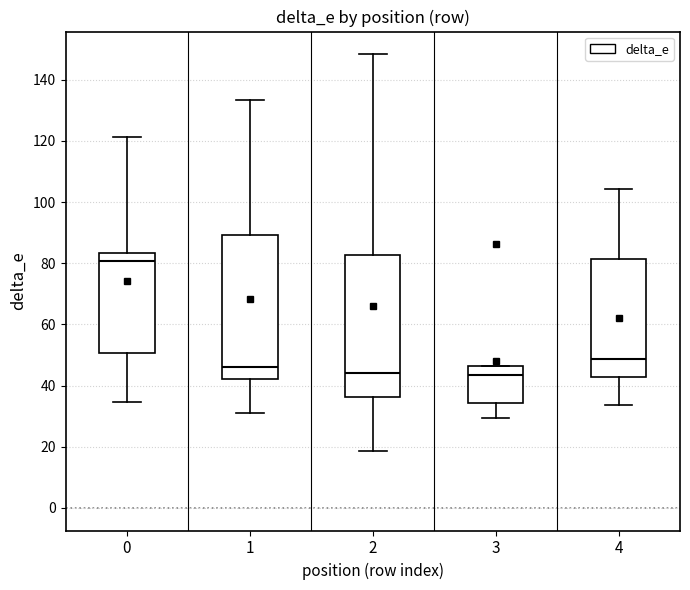

Where is the lower edge of the box at x = 1 on the y-axis? The values are not printed on the chart, so give them approximately, as read against the axis.

42